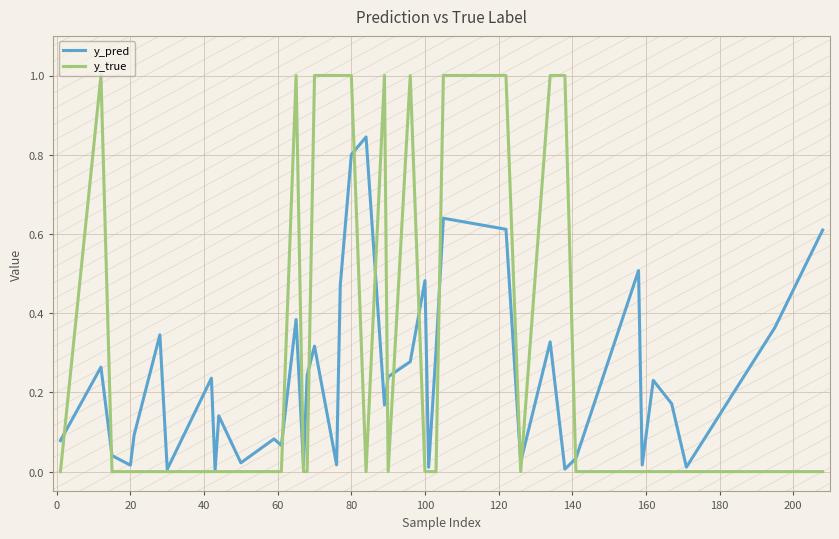

What is the greatest value displayed?

1.0